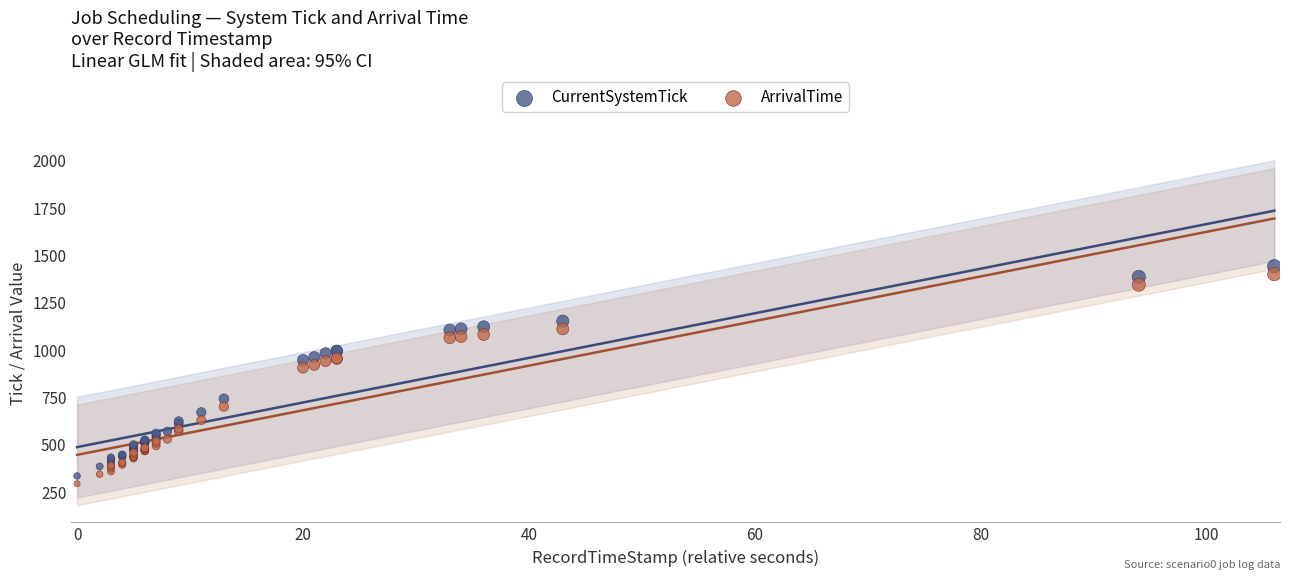

Which series contains the highest Y value?

CurrentSystemTick